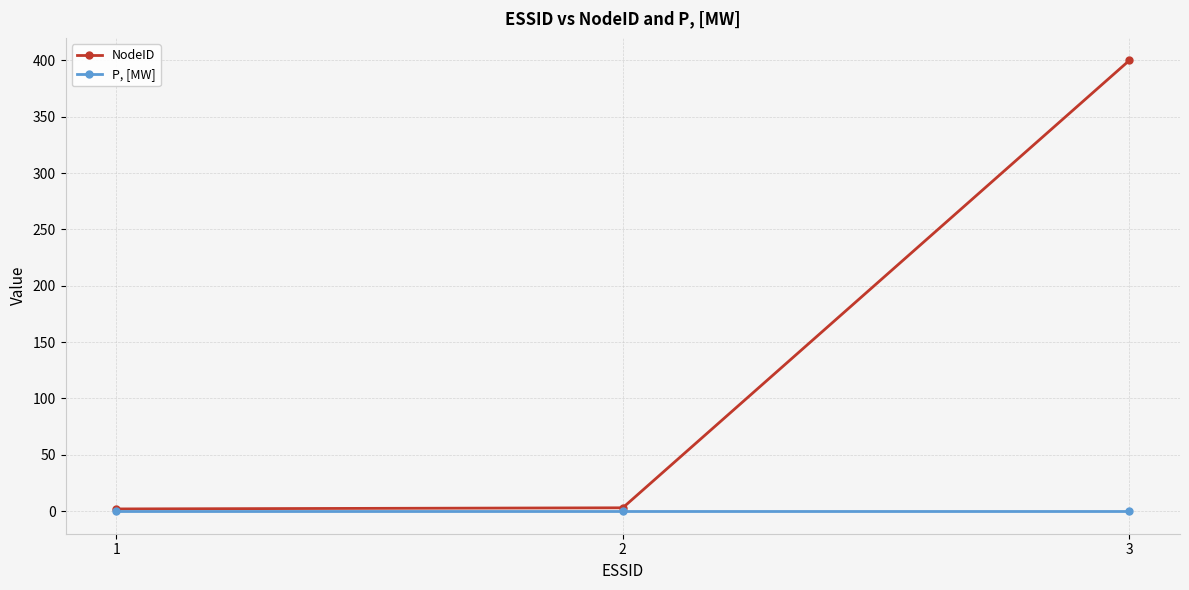

The value of NodeID at 3 is 400. True or false?

True